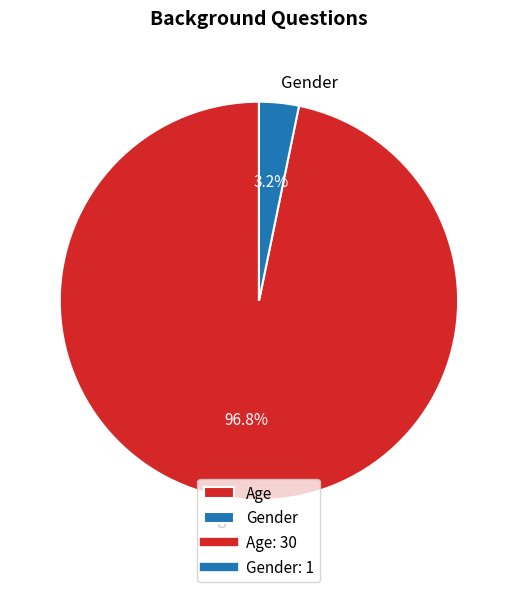

Which slice is the smallest?

Gender